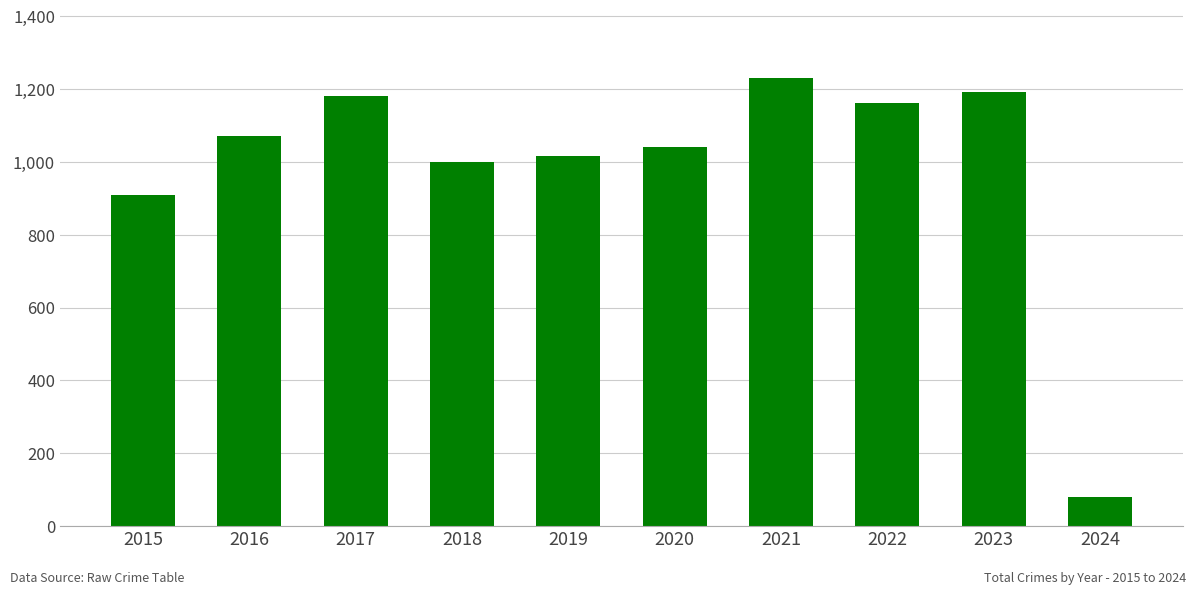

Between 2018 and 2021, which is larger?

2021